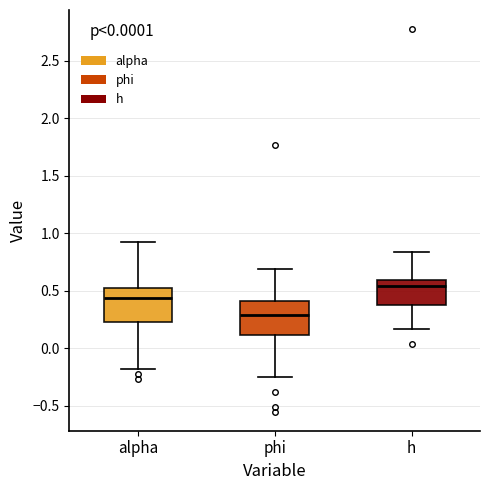

Reading left to right, transcribe this box plot: for each box, give where its median line is, the range the box spans, and where its two whiskers end, as read against the y-axis. The values are not printed on the chart, so give them approximately, as read against the axis.

alpha: median 0.45, box 0.25 to 0.50, whiskers -0.20 to 0.95
phi: median 0.30, box 0.10 to 0.40, whiskers -0.25 to 0.70
h: median 0.55, box 0.40 to 0.60, whiskers 0.15 to 0.85